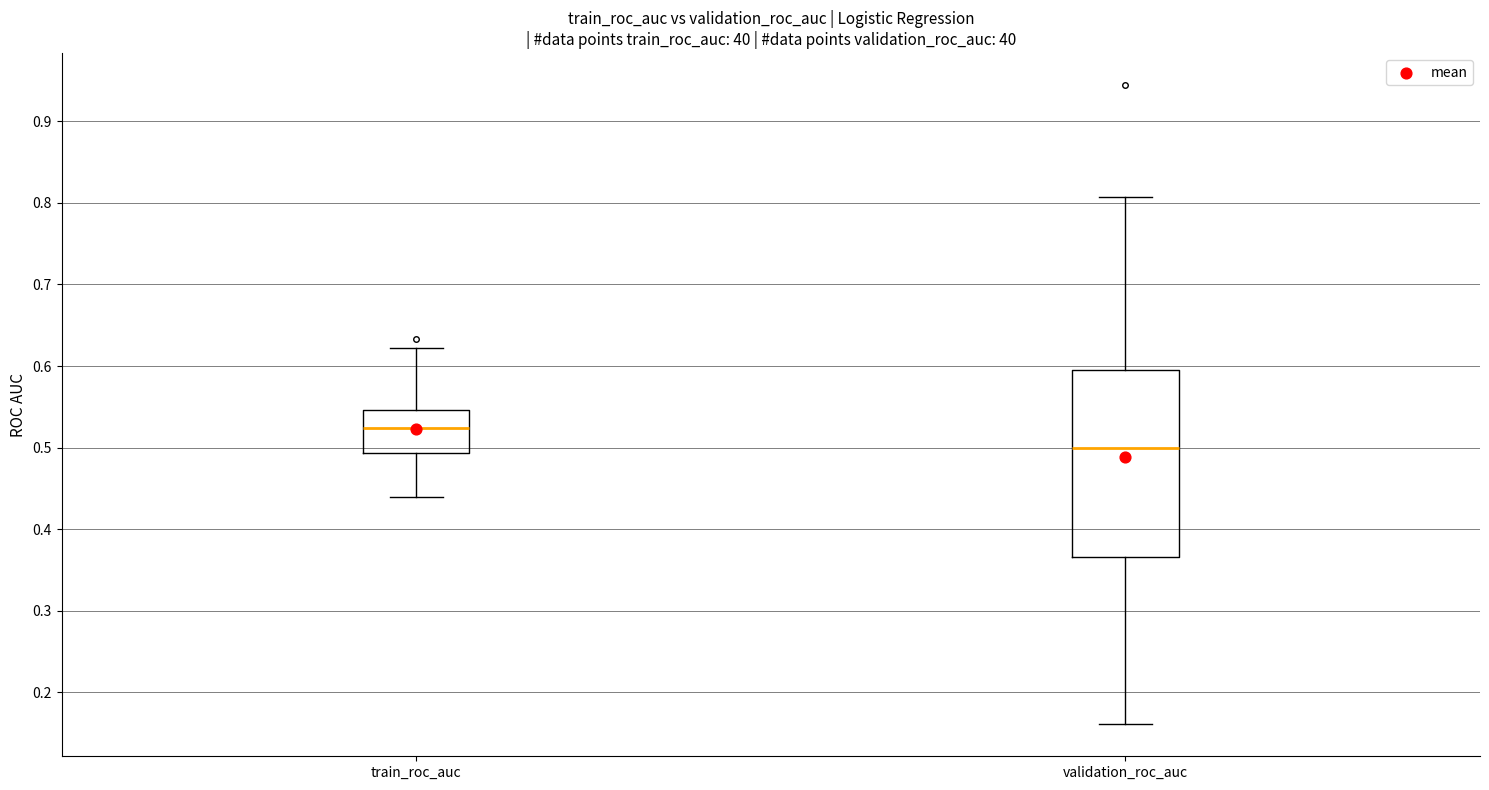

Where is the lower edge of the box for validation_roc_auc on the y-axis? The values are not printed on the chart, so give them approximately, as read against the axis.

0.37